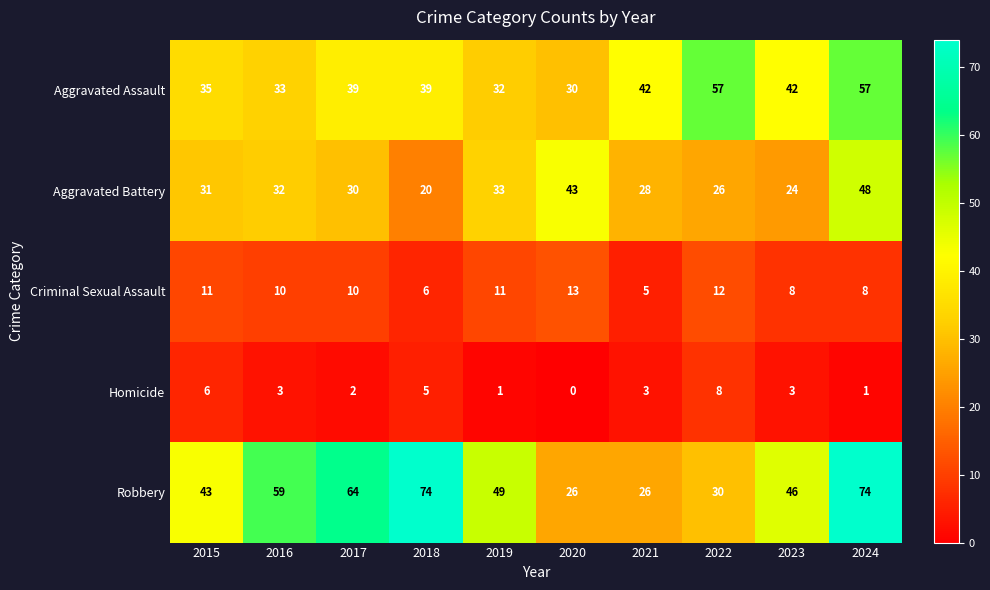

What is the lowest value of the Criminal Sexual Assault series?

5